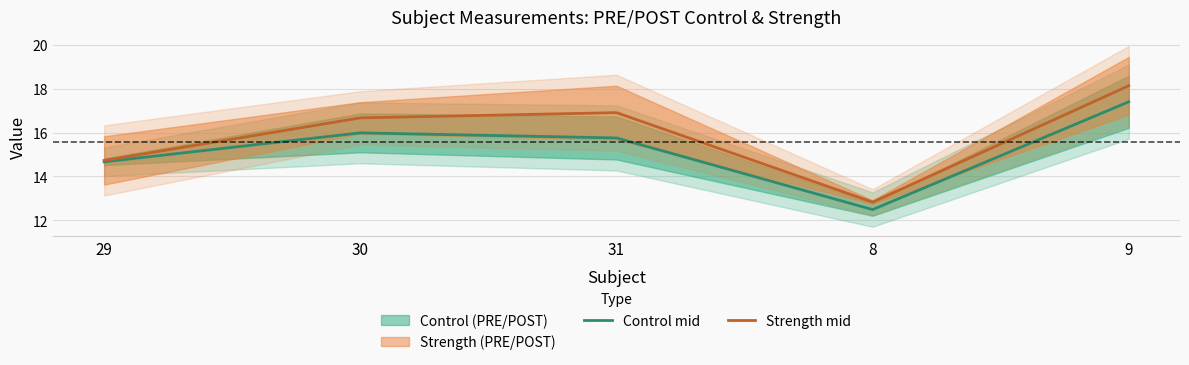

What is the minimum value shown in the chart?

12.5